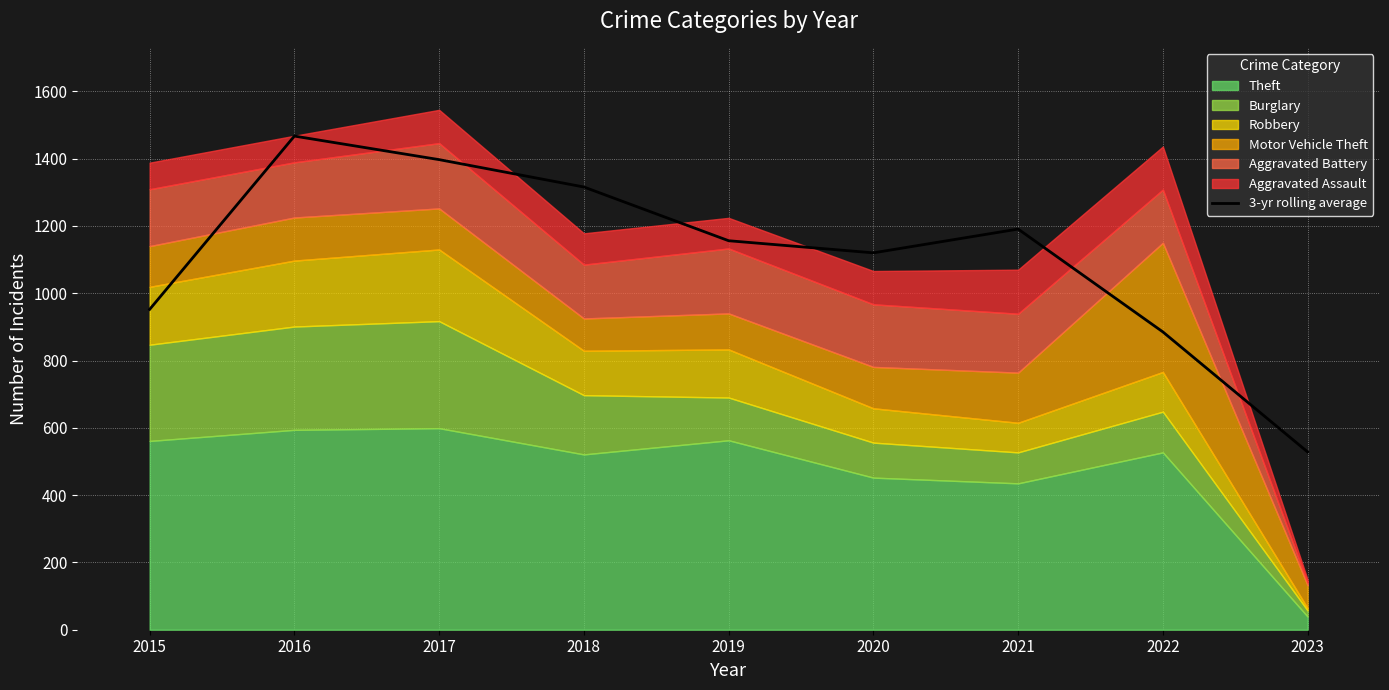

True or false: there are more than 1 points higher than both neighbors.

True